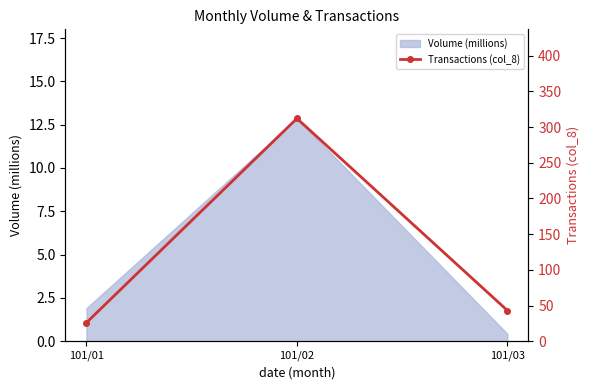

Reading left to right, list all the values displayed in this chart.

26	312	43